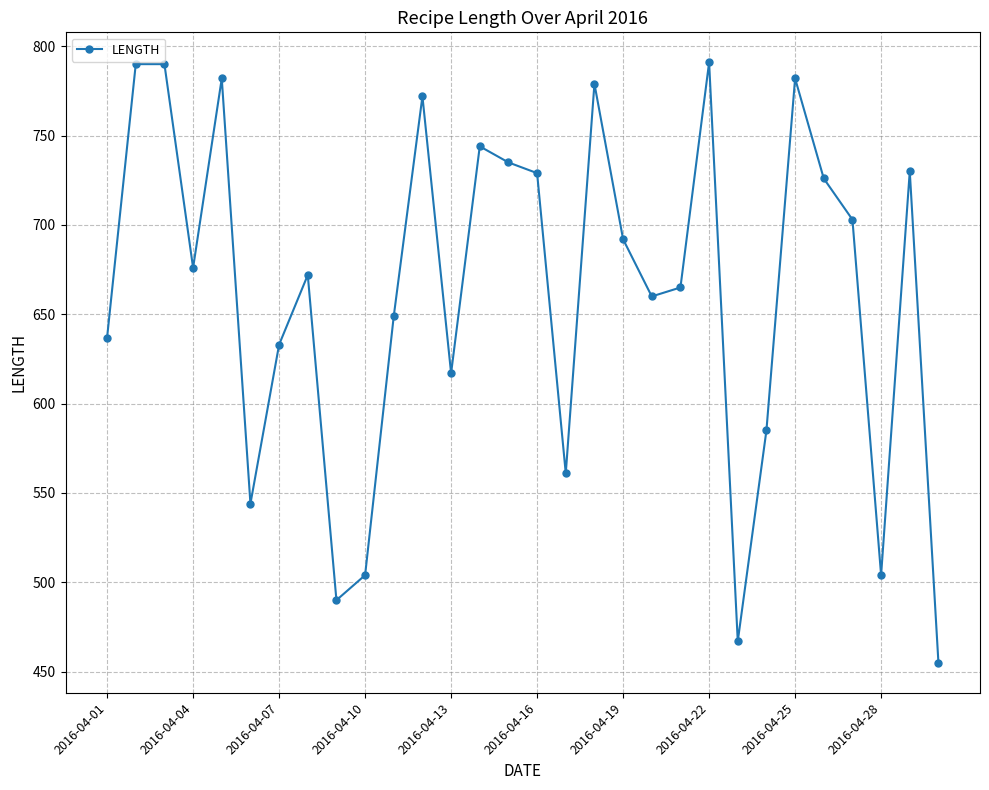

What is the smallest value displayed?

455